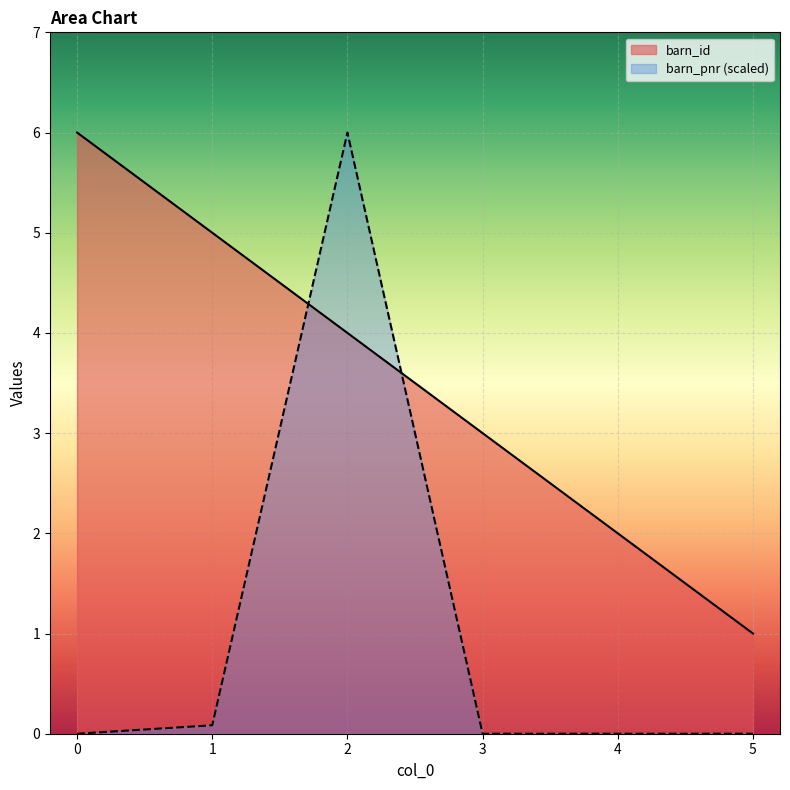

The barn_id series shows 2.6 at 1. True or false?

False